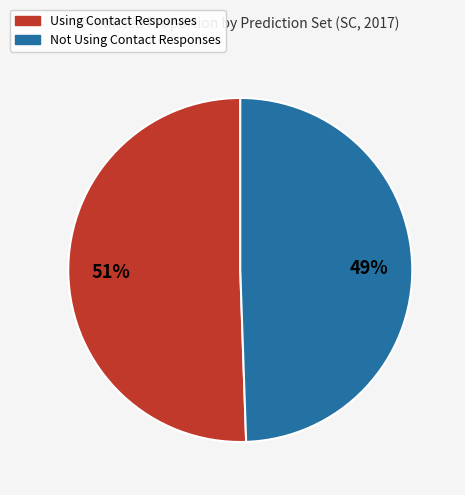

What percentage is the Not Using Contact Responses slice, to the nearest percent?

49%